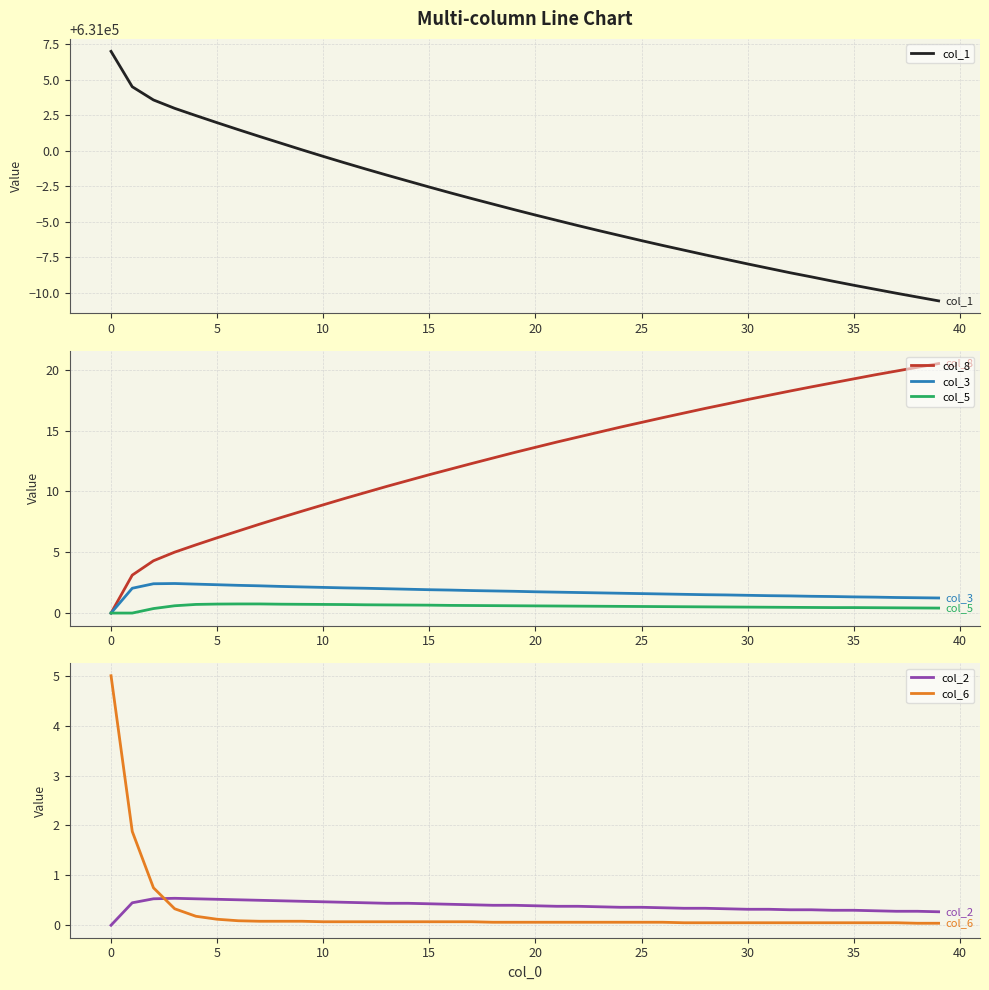

In col_2, how many points are higher than both neighbors (excluding endpoints)?

1